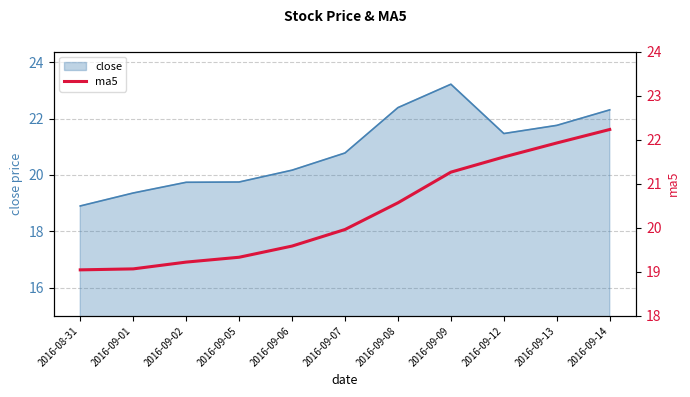

Where does the close series first go above 20?

2016-09-06